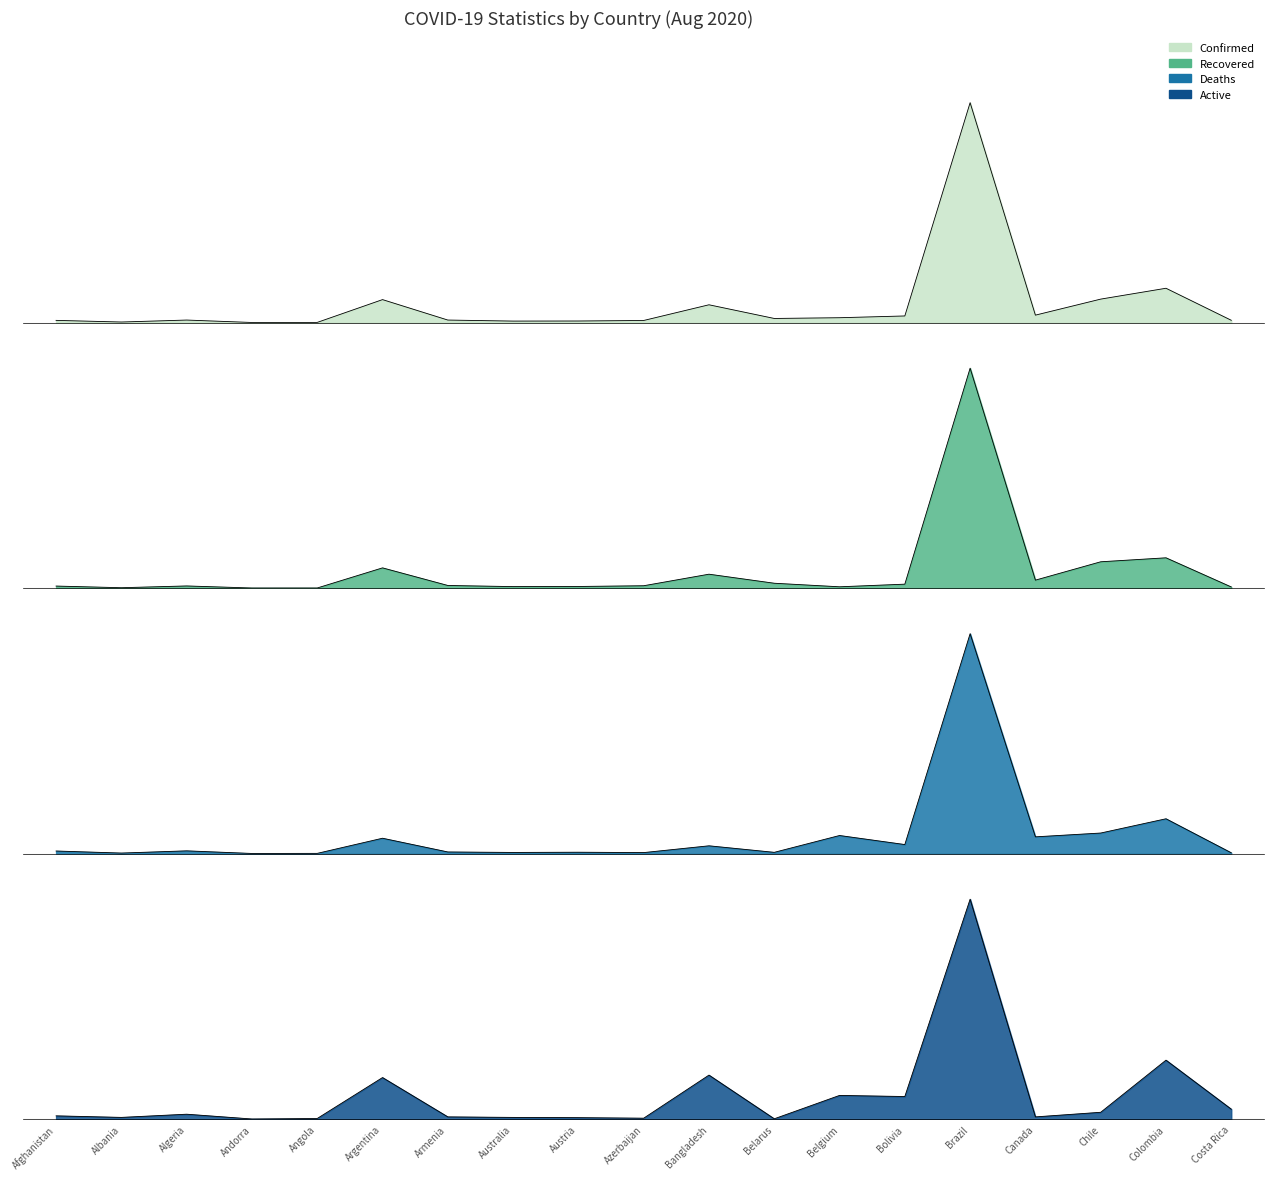

True or false: Confirmed and Deaths cross at least once.

False